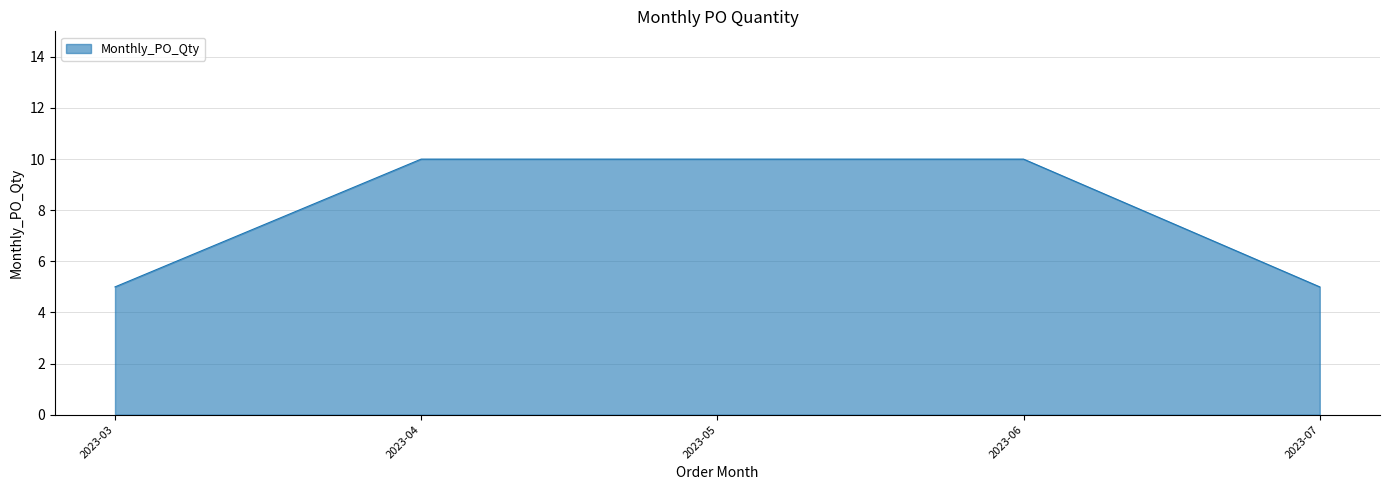

The value at 2023-05 is 10. True or false?

True